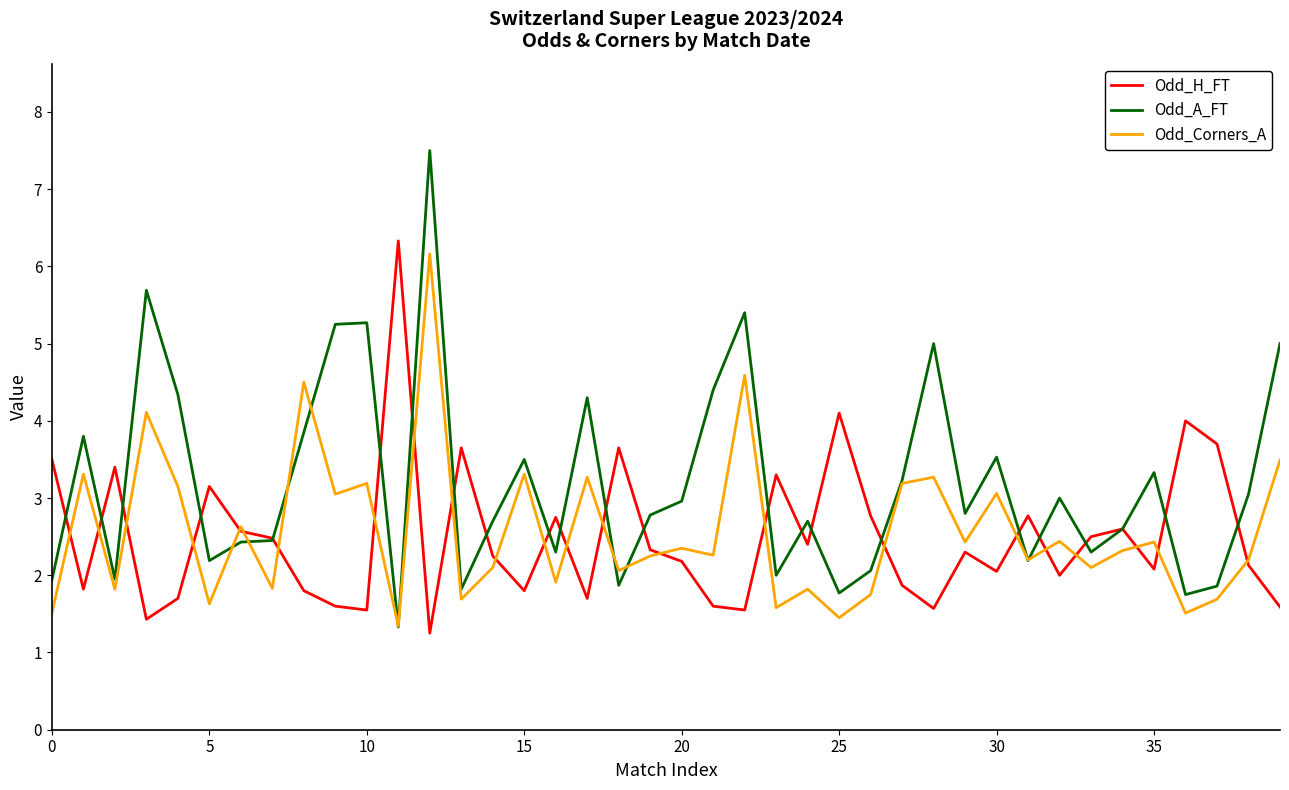

Which series has the largest total across all categories?

Odd_A_FT